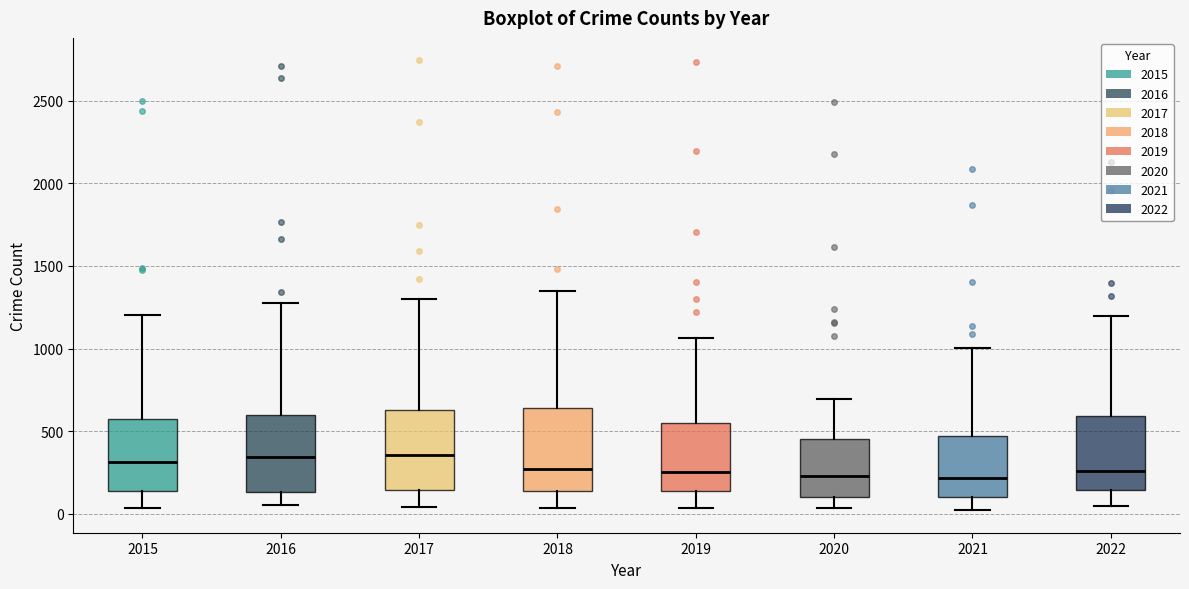

Where does the median line of the box at x = 2020 sit on the y-axis? The values are not printed on the chart, so give them approximately, as read against the axis.

250